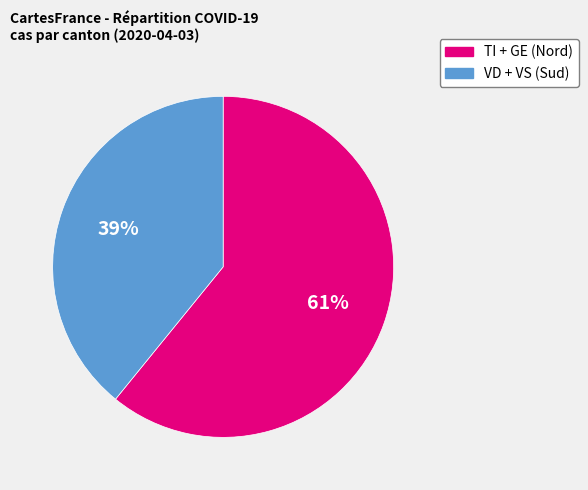

Rank the categories by value from highest to lowest.

TI + GE (Nord), VD + VS (Sud)